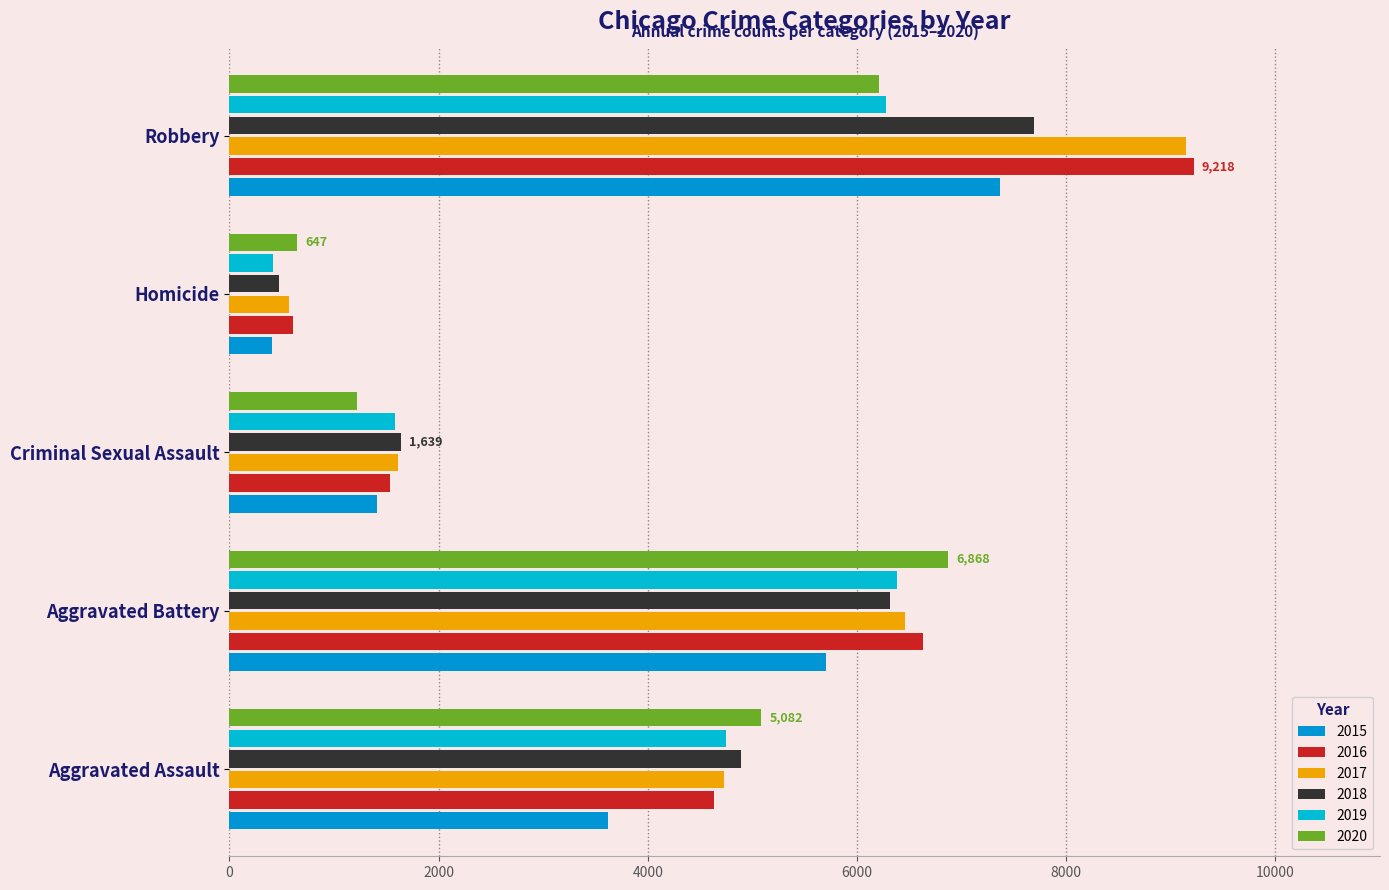

What is the minimum value for 2017?

572